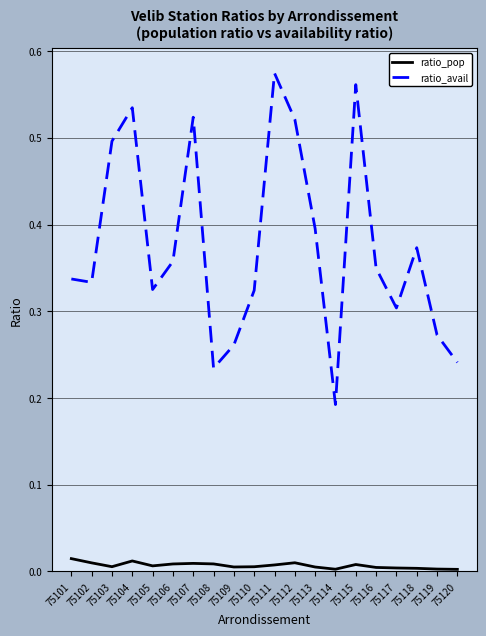

Which series has the largest total across all categories?

ratio_avail